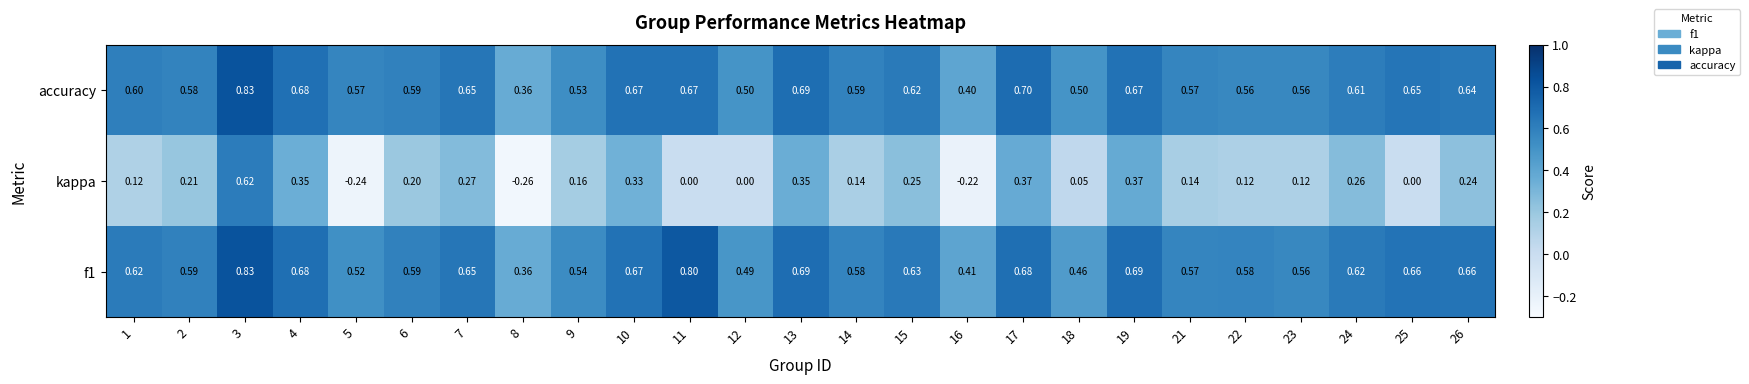

Is the value of accuracy at 3 greater than the value of f1 at 22?

Yes